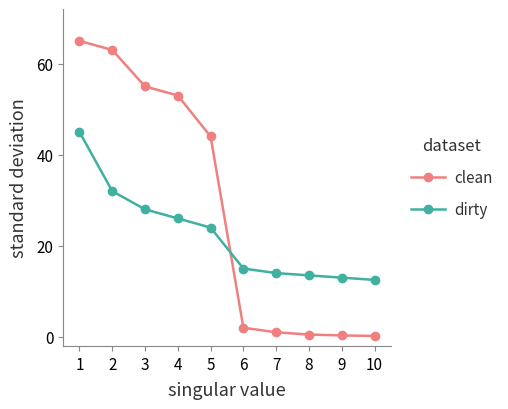

What is the average value of the clean series?

28.4